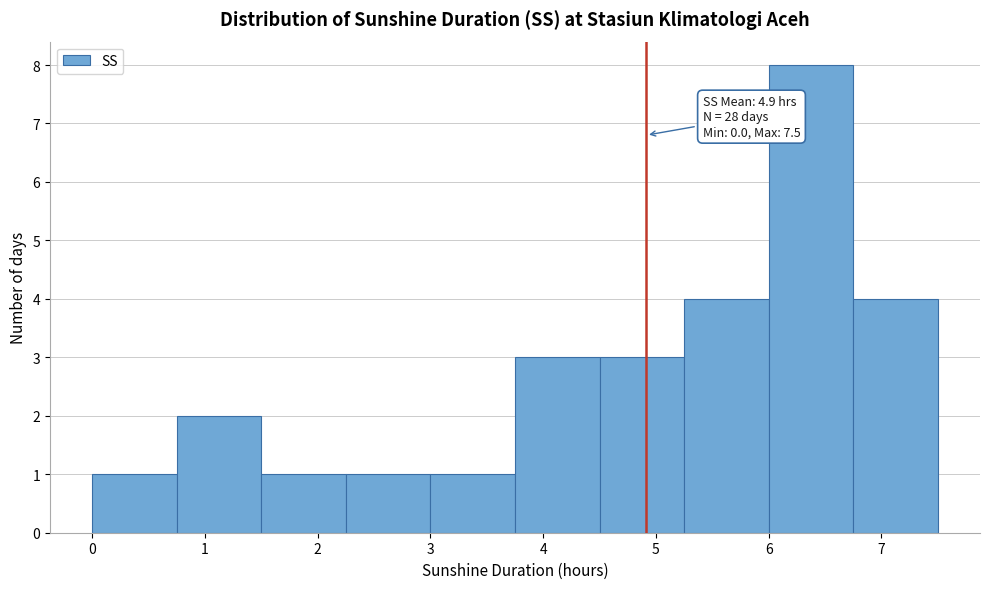

Over which range of the x-axis is the bar tallest?

6.00 to 6.75